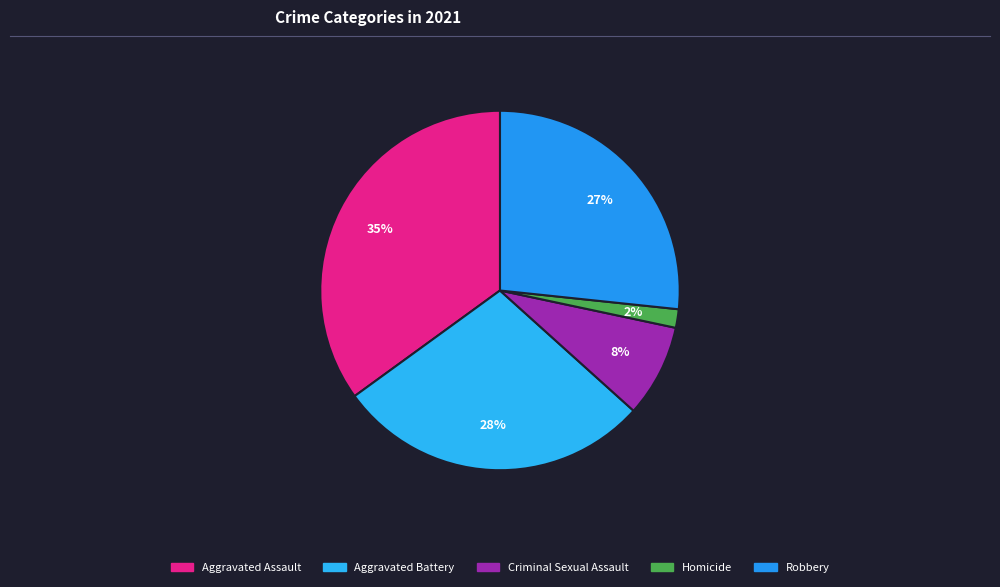

What percentage is the Aggravated Assault slice, to the nearest percent?

35%